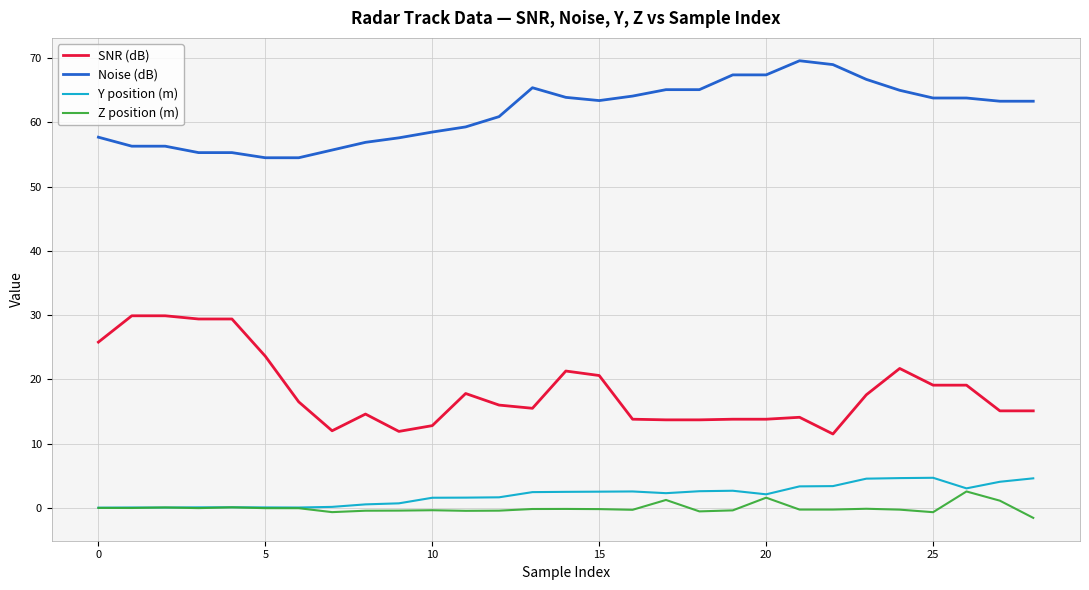

True or false: SNR (dB) and Noise (dB) intersect in this chart.

False